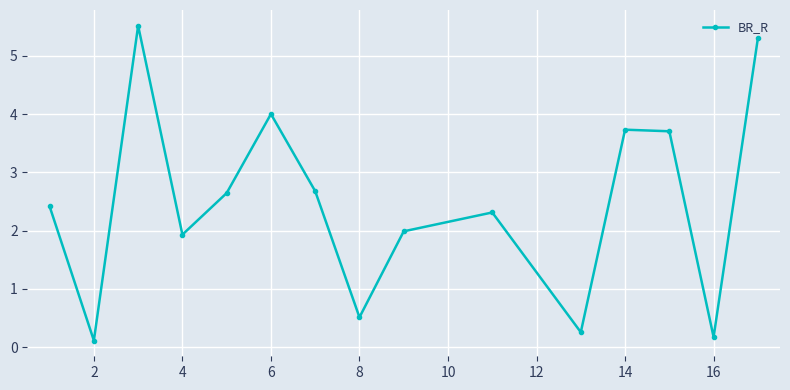

How many points are higher than both their immediate neighbors (excluding endpoints)?

4